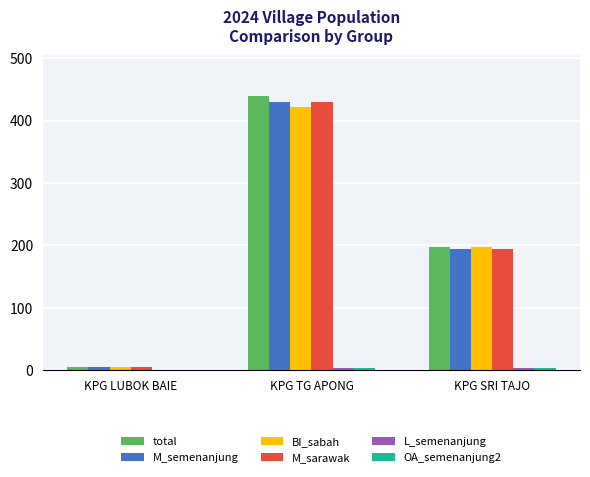

What is the approximate value of BI_sabah at KPG TG APONG?

421